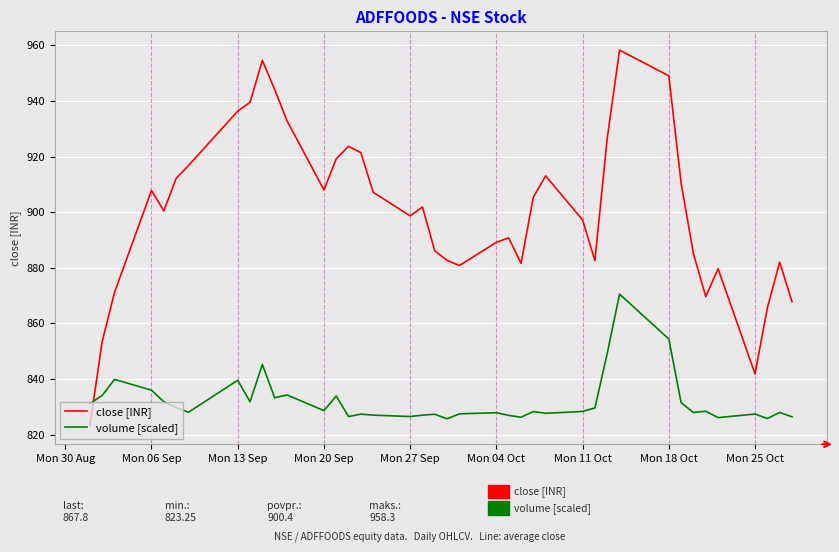

True or false: volume [scaled] has more than 2 interior local peaks.

True